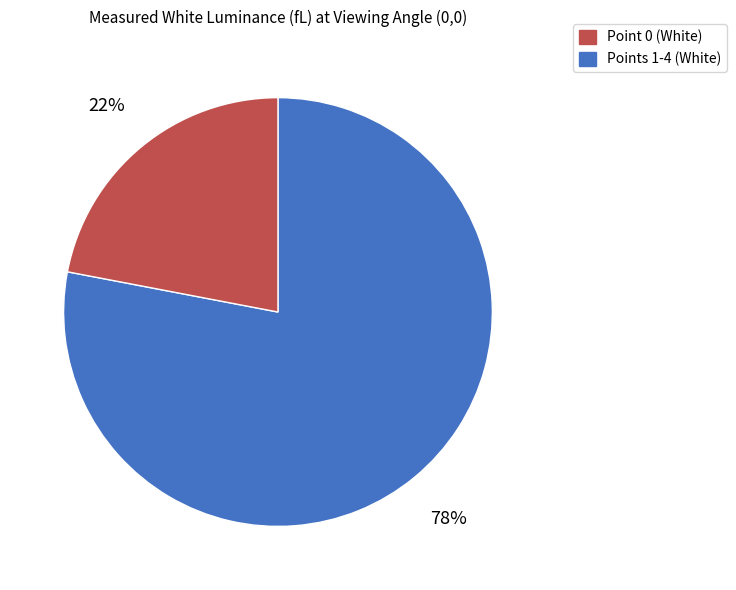

To the nearest percent, what is the average slice percentage?

50%